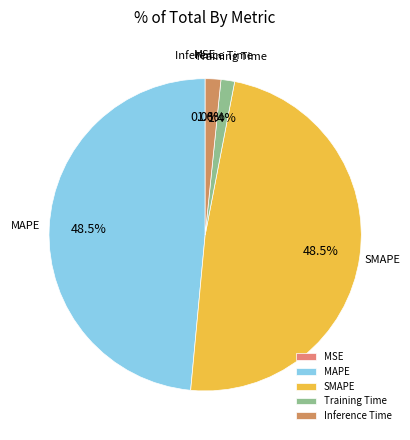

What percentage do MAPE and Inference Time together represent?

50.1%